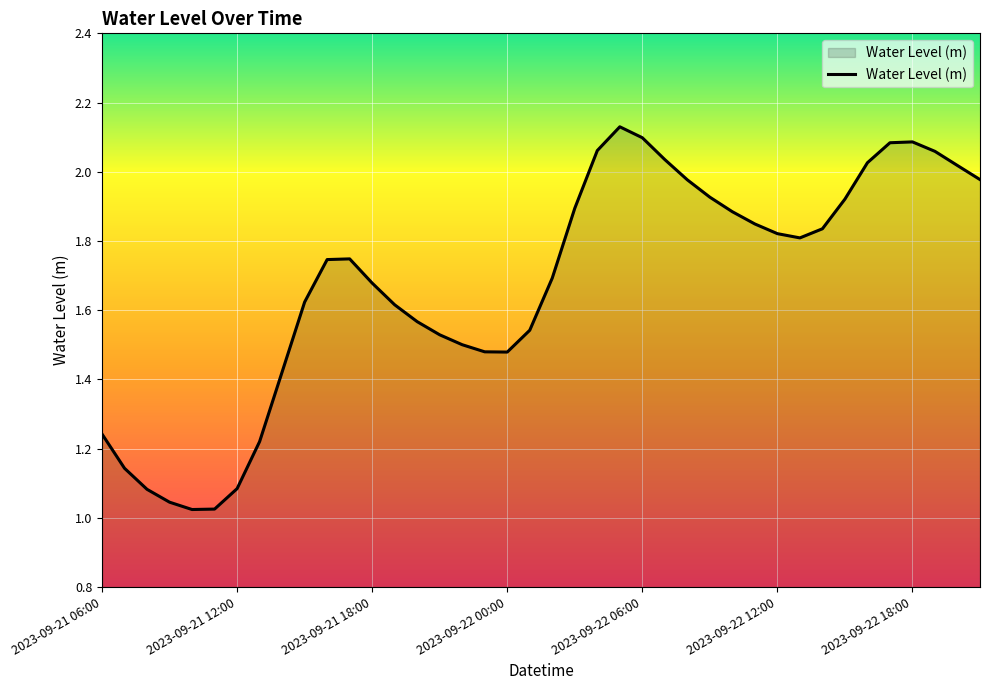

The chart shows a value of 2.0 at 2023-09-21 06:00. True or false?

False